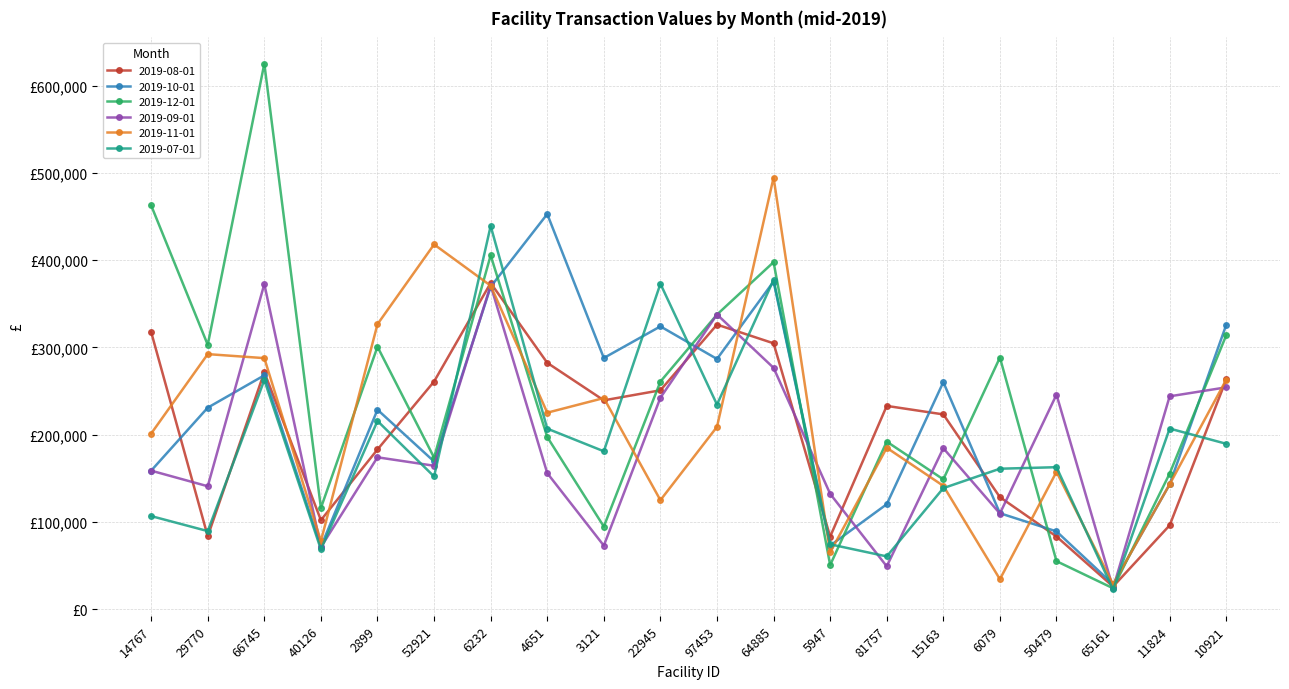

Which series has the largest range (max minus min)?

2019-12-01